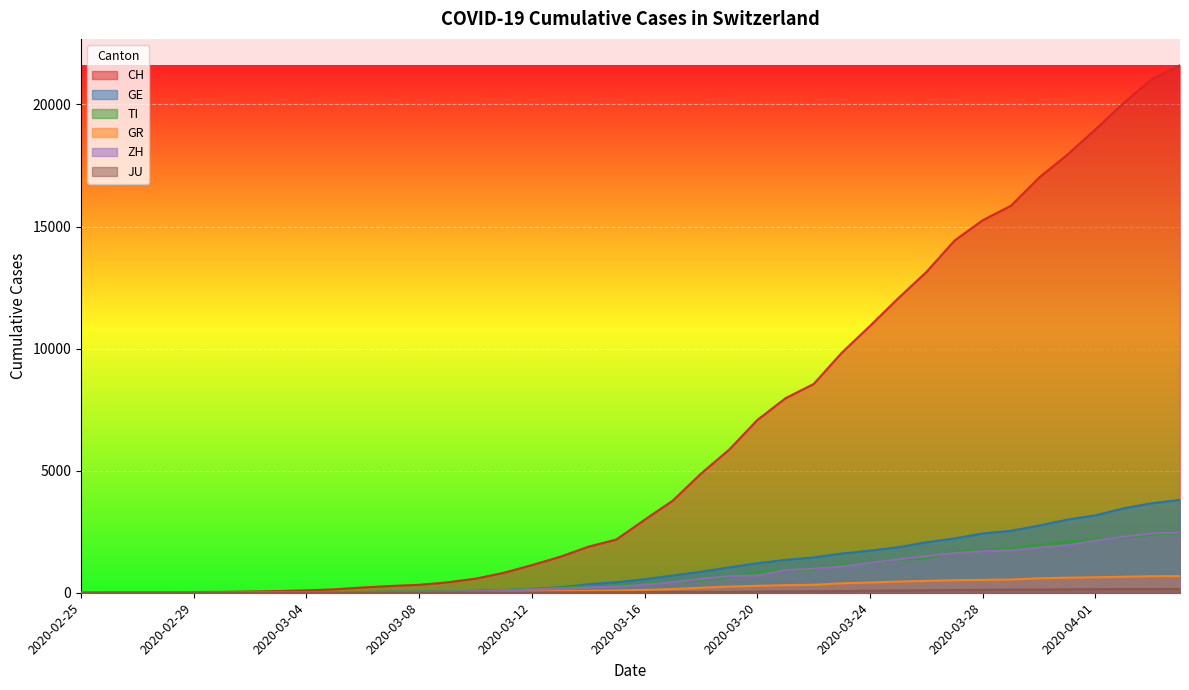

True or false: GE has more than 0 interior local peaks.

False